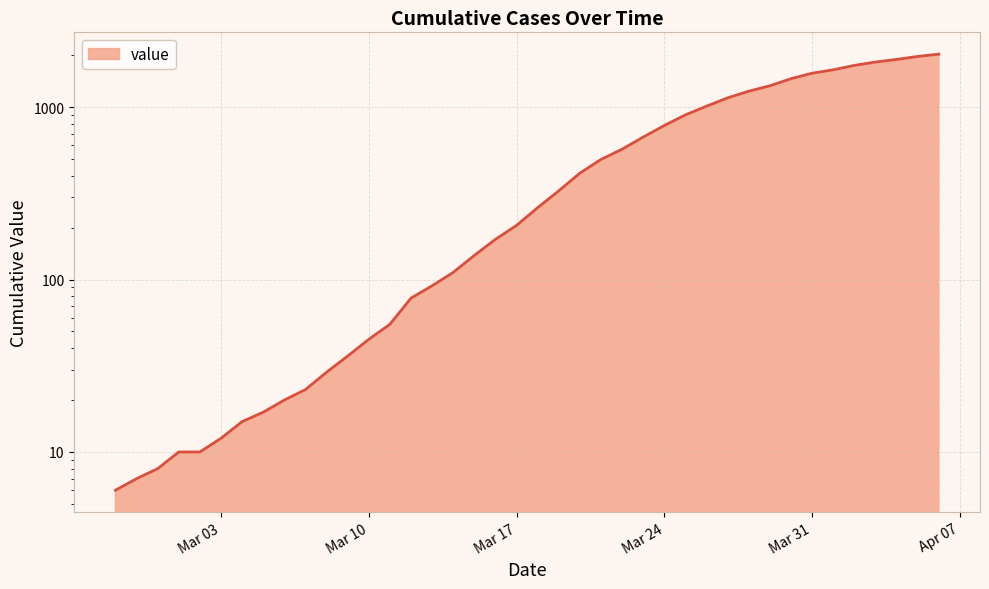

What is the label of the 12th point from the right?

2020-03-26